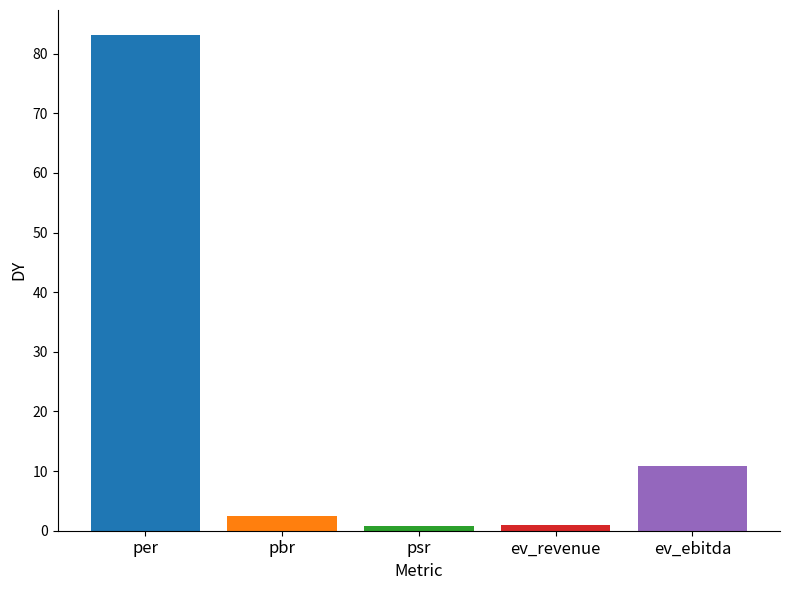

Which has a higher value, ev_revenue or ev_ebitda?

ev_ebitda